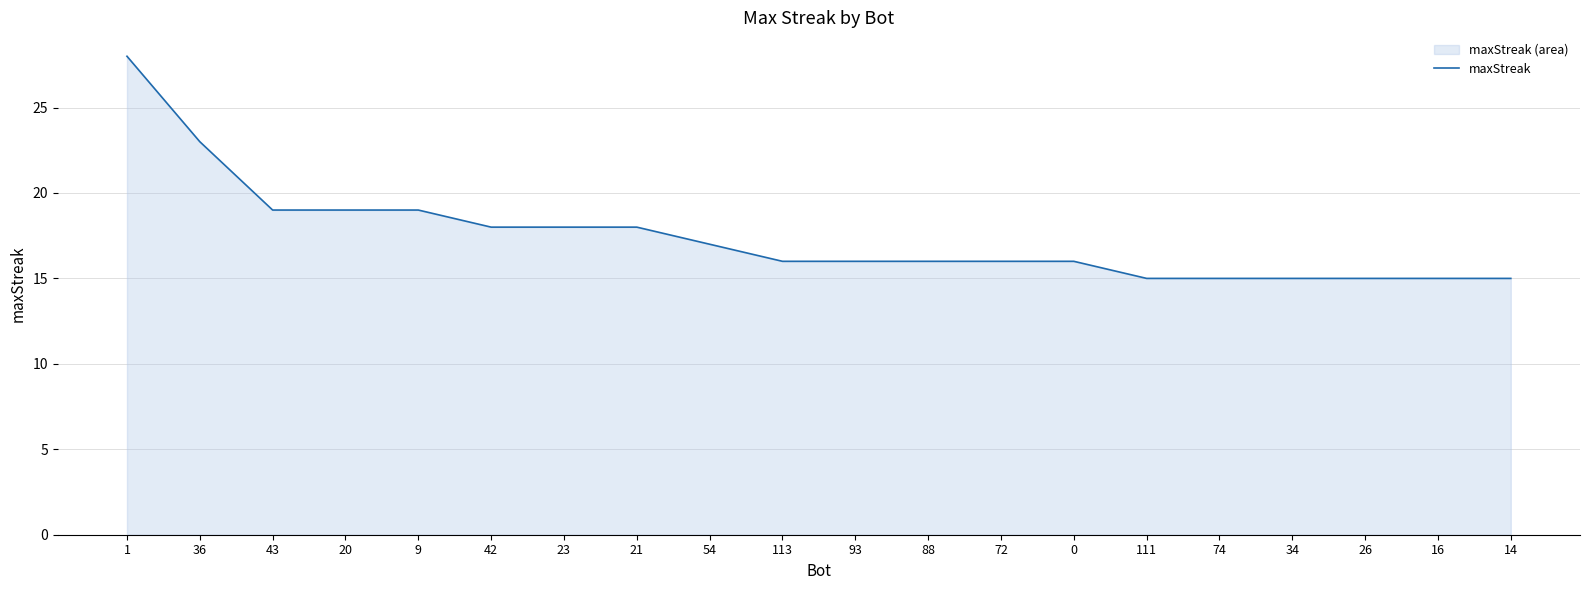

What is the difference between the maximum and minimum values?

13